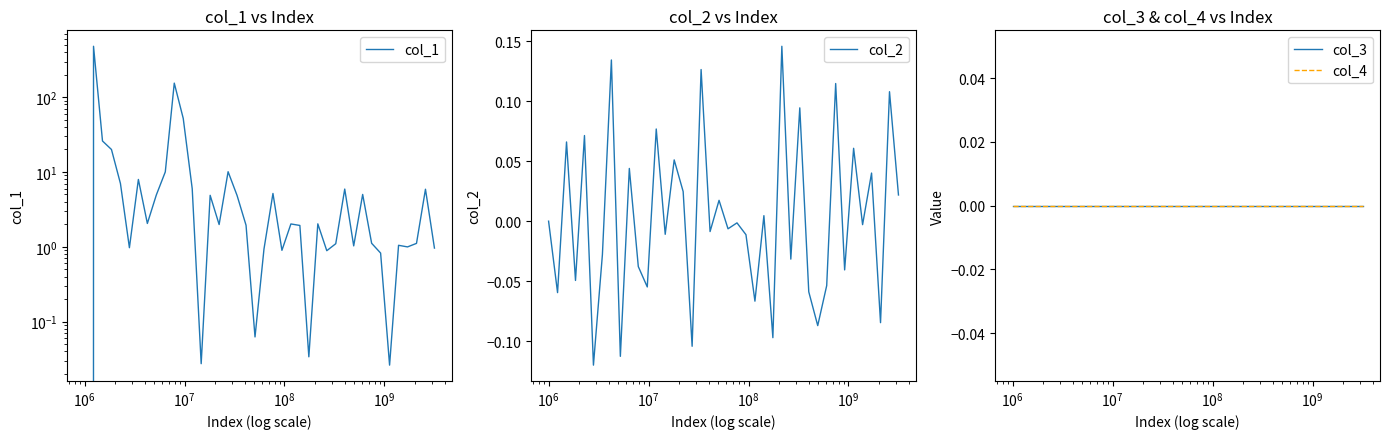

What is the maximum value for col_1?

479.8